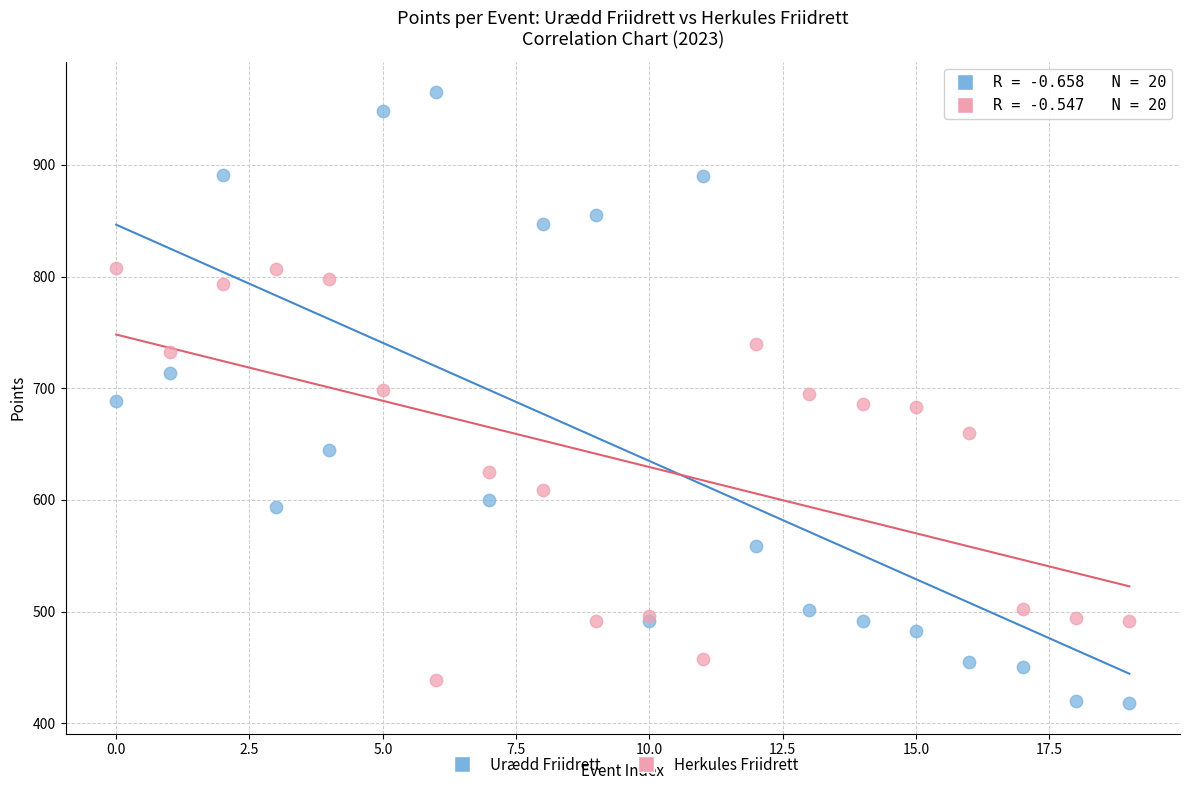

Which series reaches the minimum Y coordinate?

Urædd Friidrett